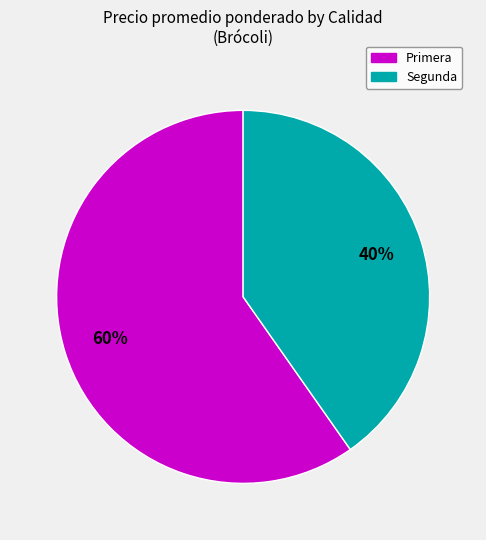

To the nearest percent, what portion does Primera represent?

60%